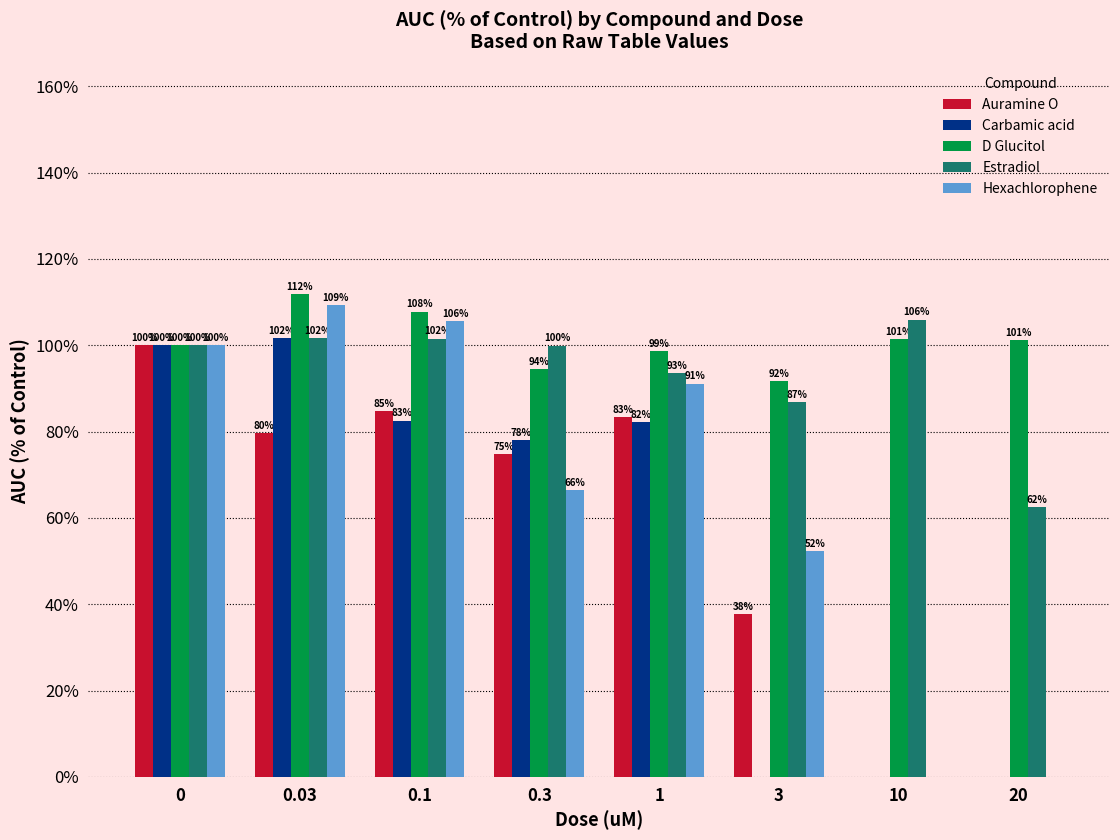

Which series changed the most between 3 and 20?

Hexachlorophene